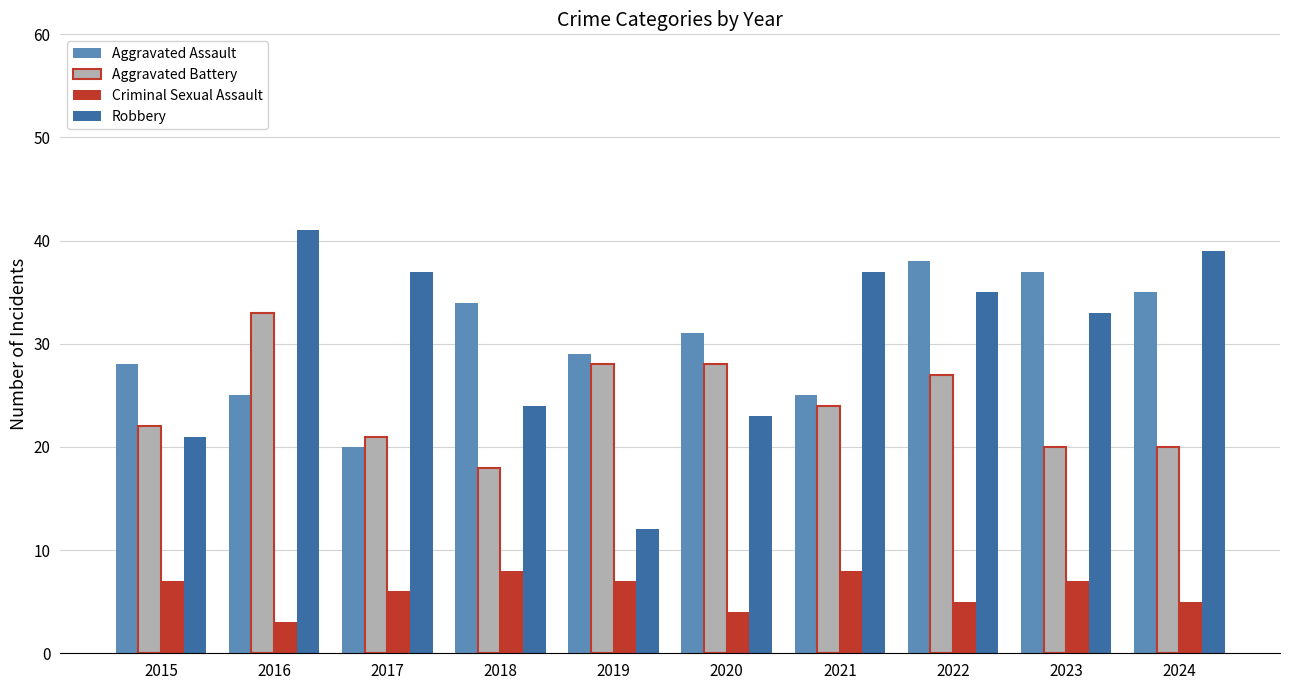

How many values in the Aggravated Battery series are below 24?

5